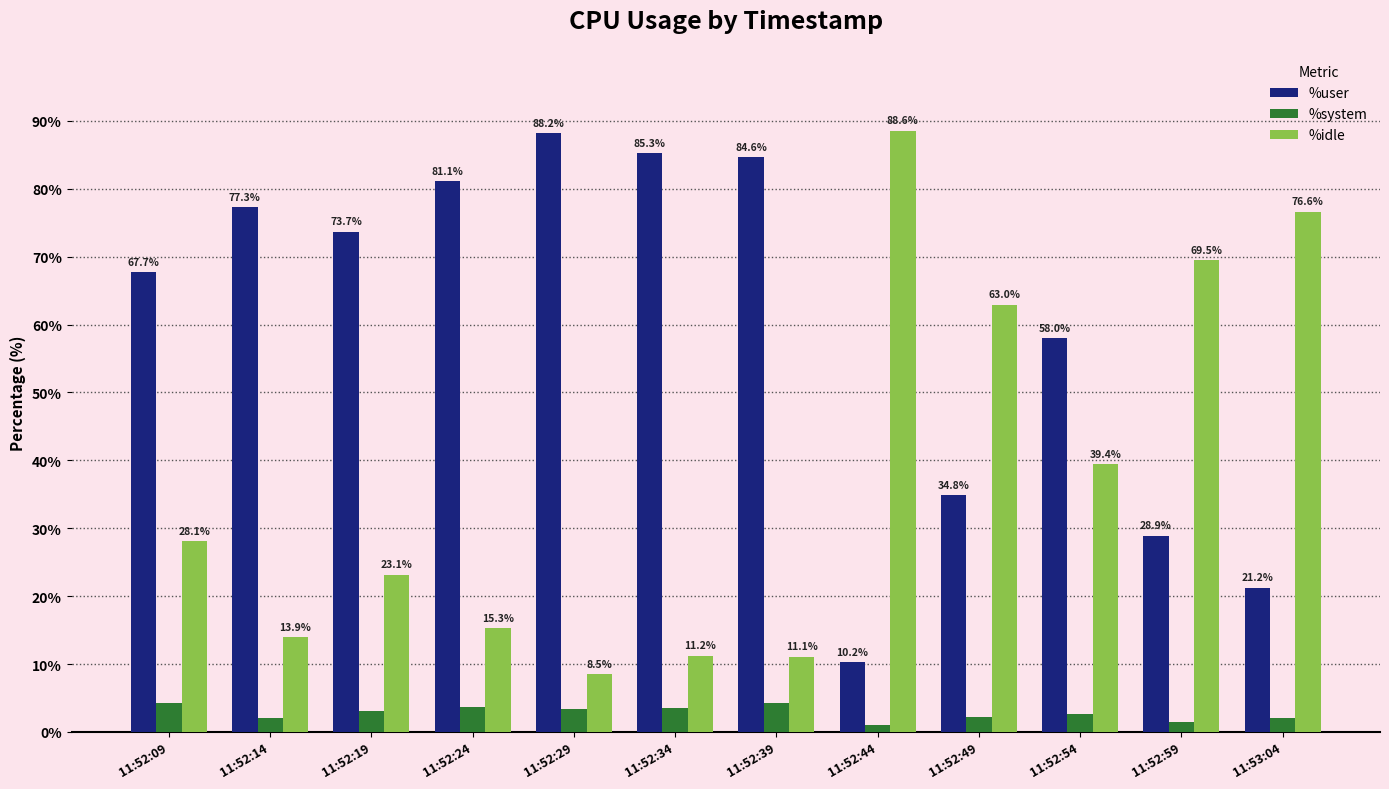

Does the chart contain stacked bars?

No